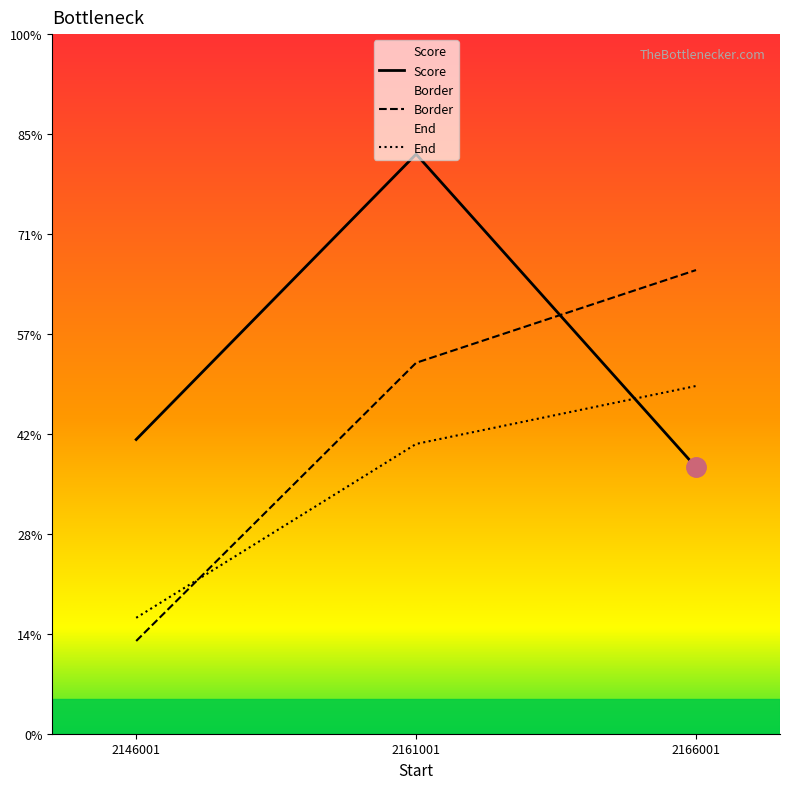

At which category is the sum across all series the highest?

2161001